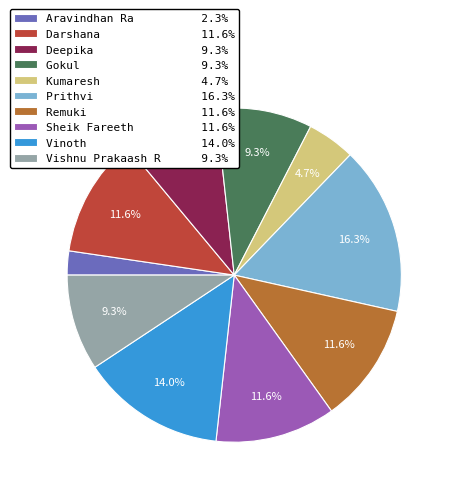

To the nearest percent, what is the difference between the Vinoth and Prithvi slice percentages?

2%